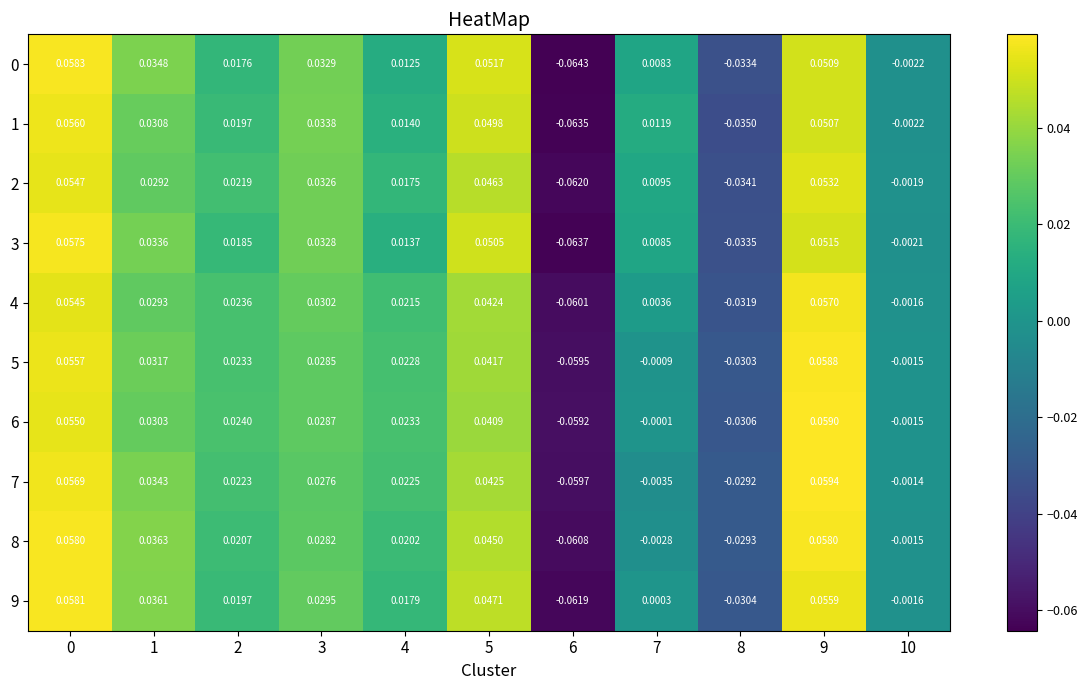

Between 4 and 10, which series saw the biggest shift?

6